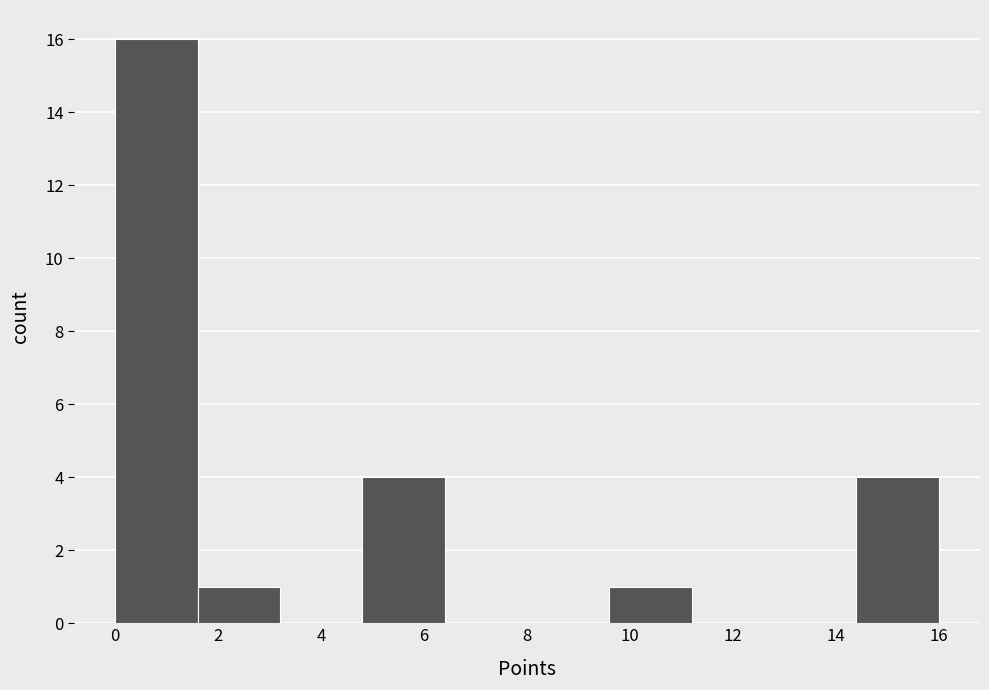

Which range on the x-axis has the tallest bar?

0.0 to 1.6